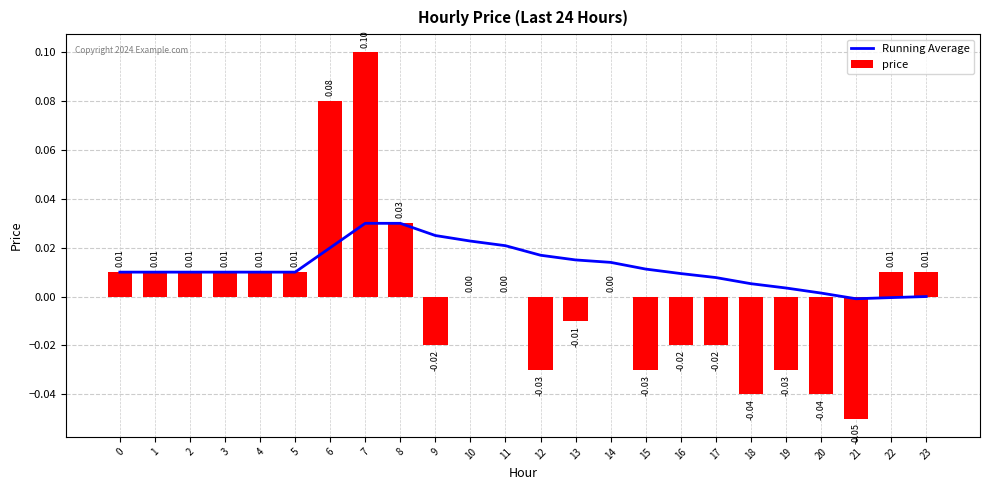

Between 5 and 13, which series saw the biggest shift?

price